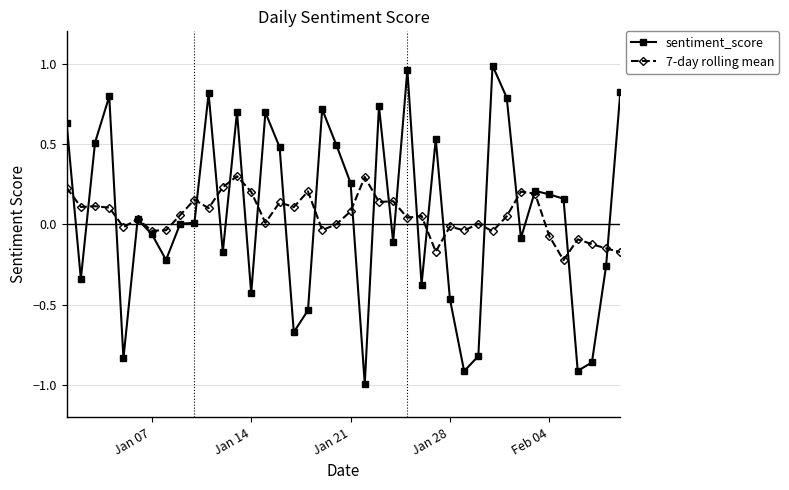

Rank the series by their maximum value, from highest to lowest.

sentiment_score, 7-day rolling mean